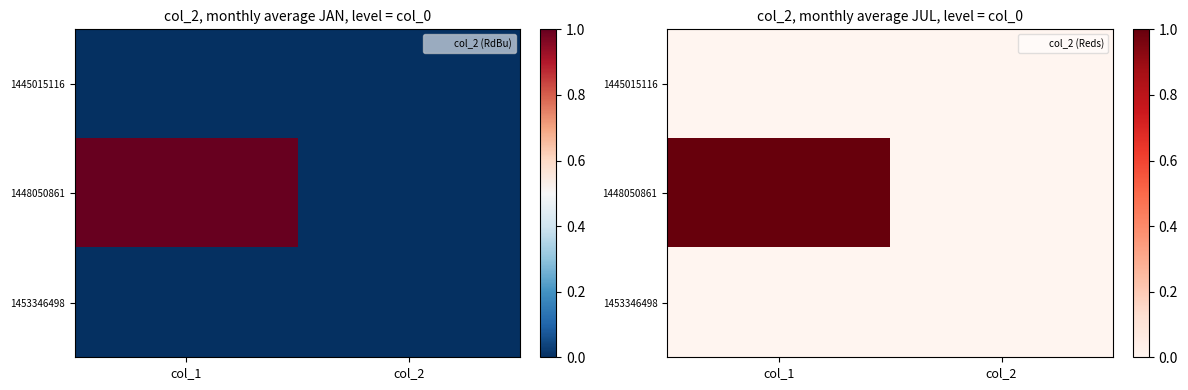

Is the value of 1445015116 at col_1 greater than the value of 1448050861 at col_2?

No